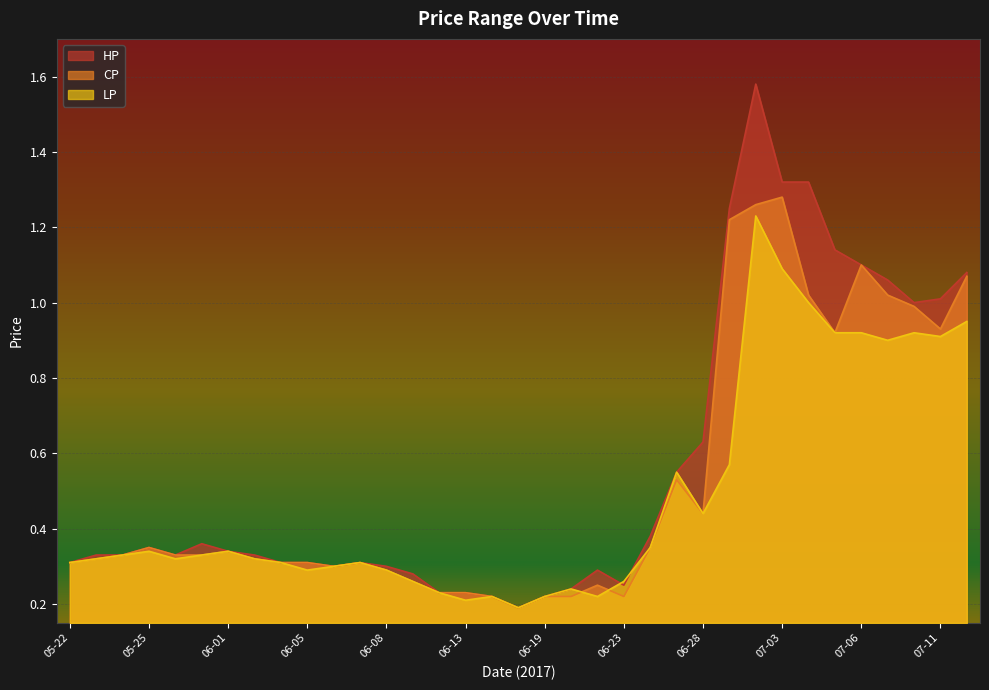

How many intersections are there between HP and LP?

2